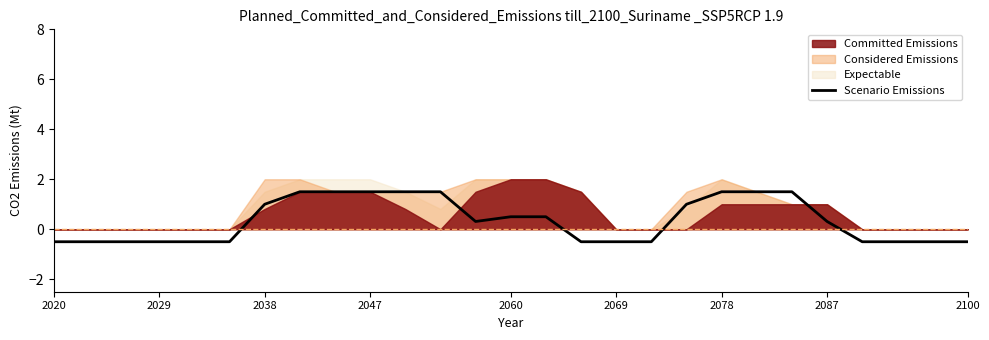

Where does the Scenario Emissions series first go above 0?

2038